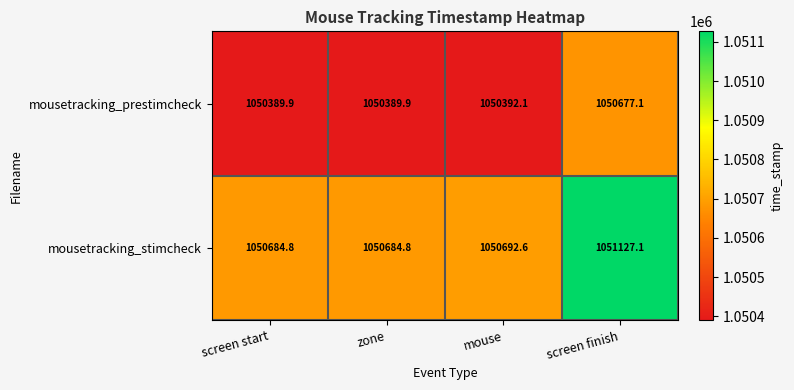

Where does the mousetracking_stimcheck series first go above 1050692?

mouse